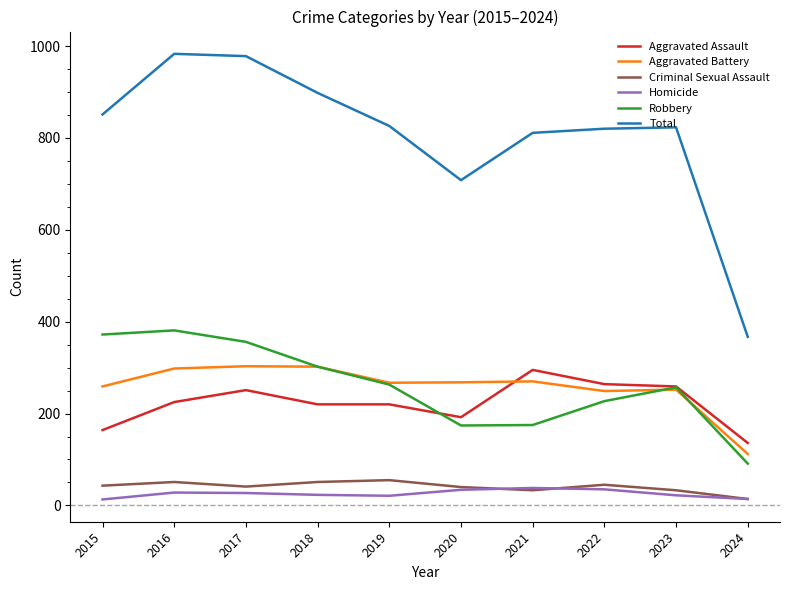

True or false: Total and Aggravated Assault cross at least once.

False